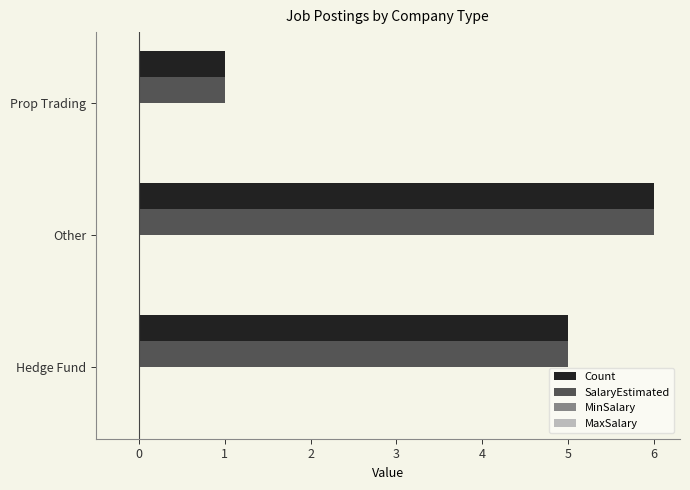

How many categories are shown in the chart?

3